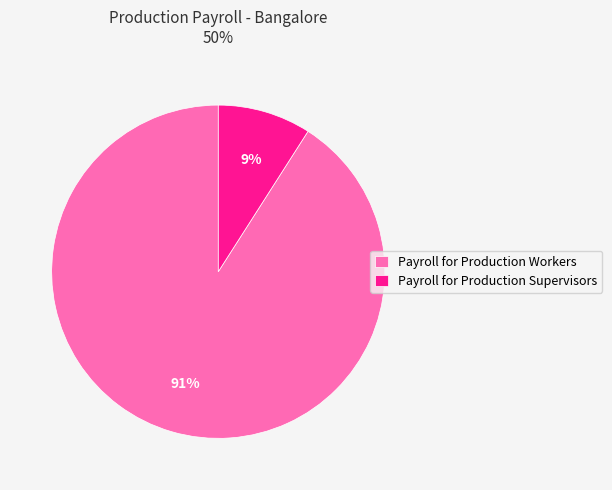

Combined, do Payroll for Production Supervisors and Payroll for Production Workers account for over 50%?

Yes